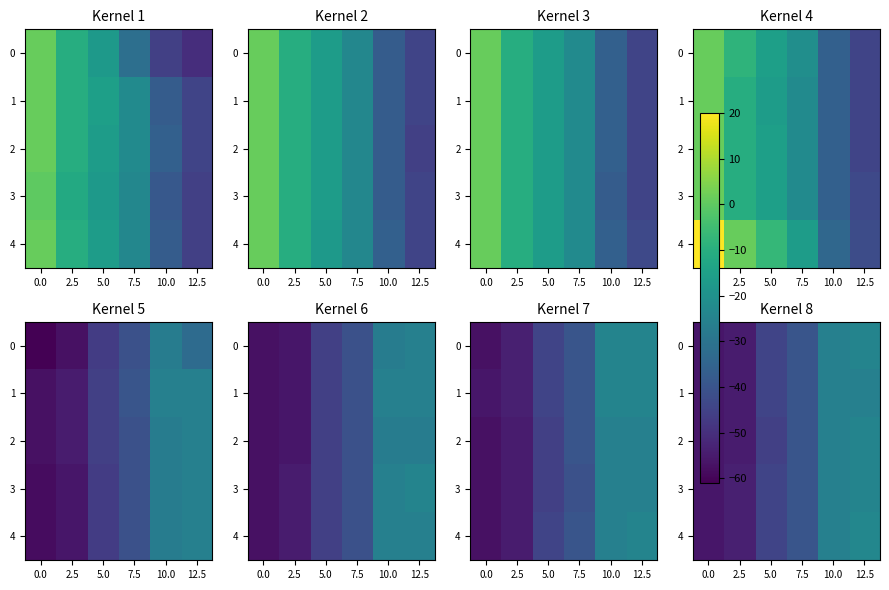

What is the average value of the 2 series?

-41.1